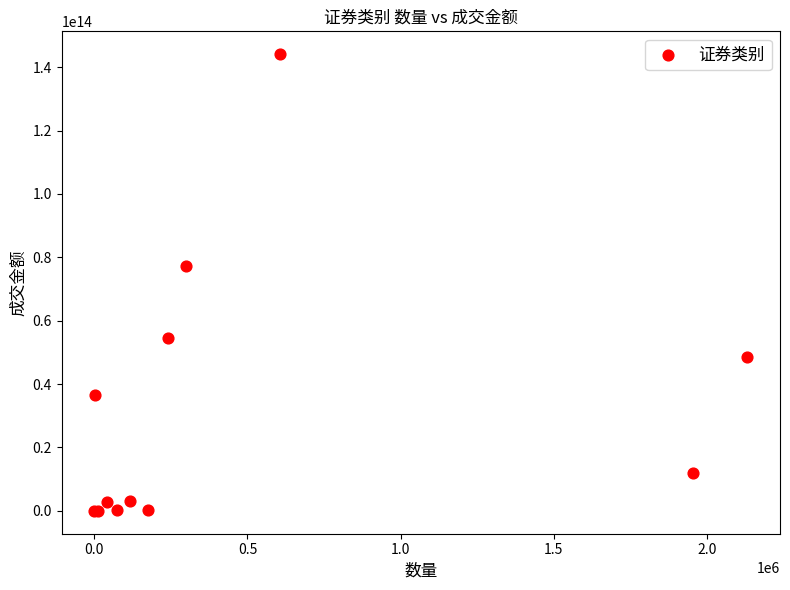

What Y value in the scatter plot is closest to 72044134502821?

77339770713558.1